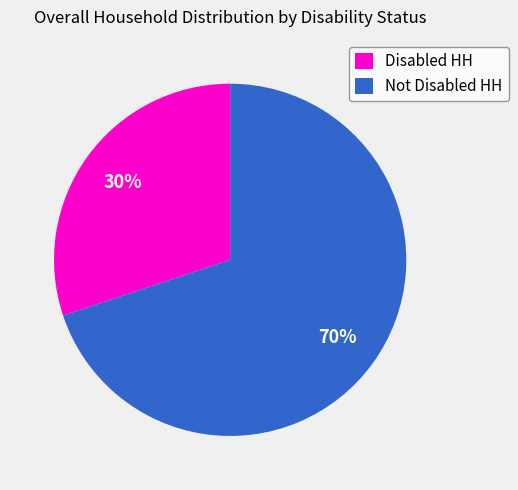

To the nearest percent, what is the difference between the Not Disabled HH and Disabled HH slice percentages?

40%